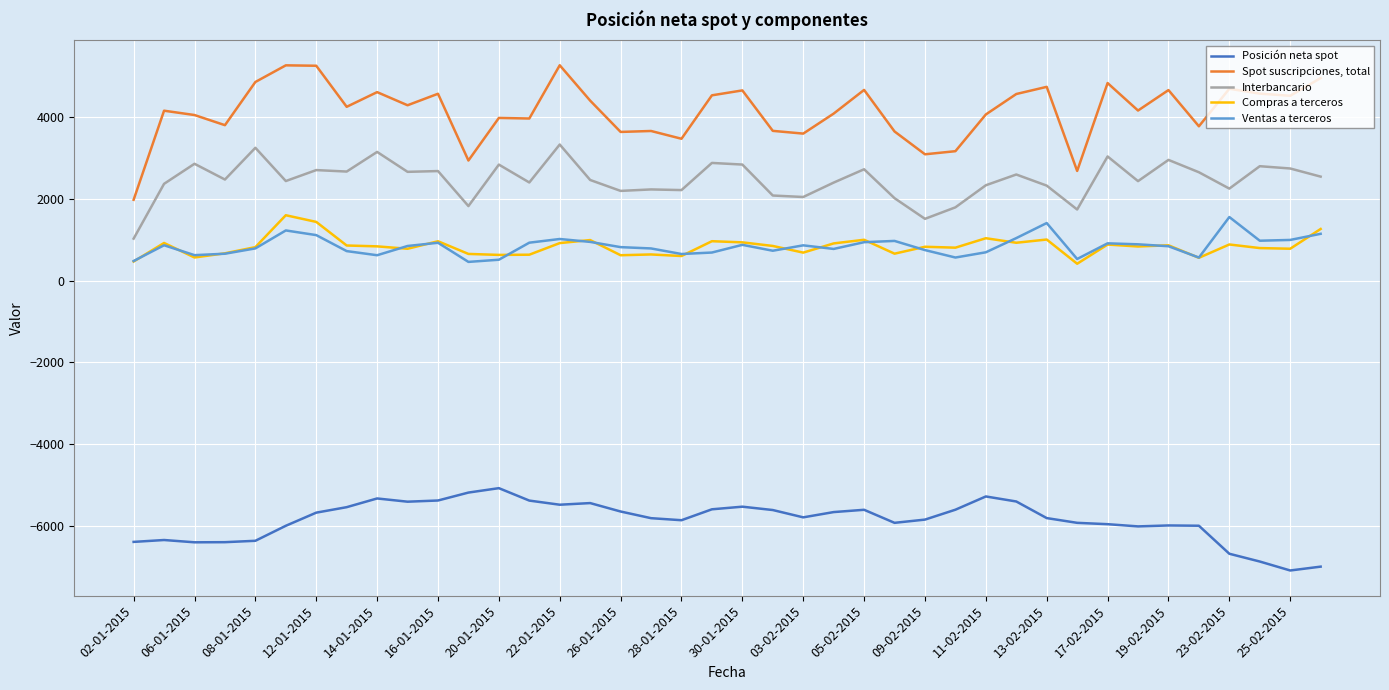

How many distinct data groups are displayed?

5